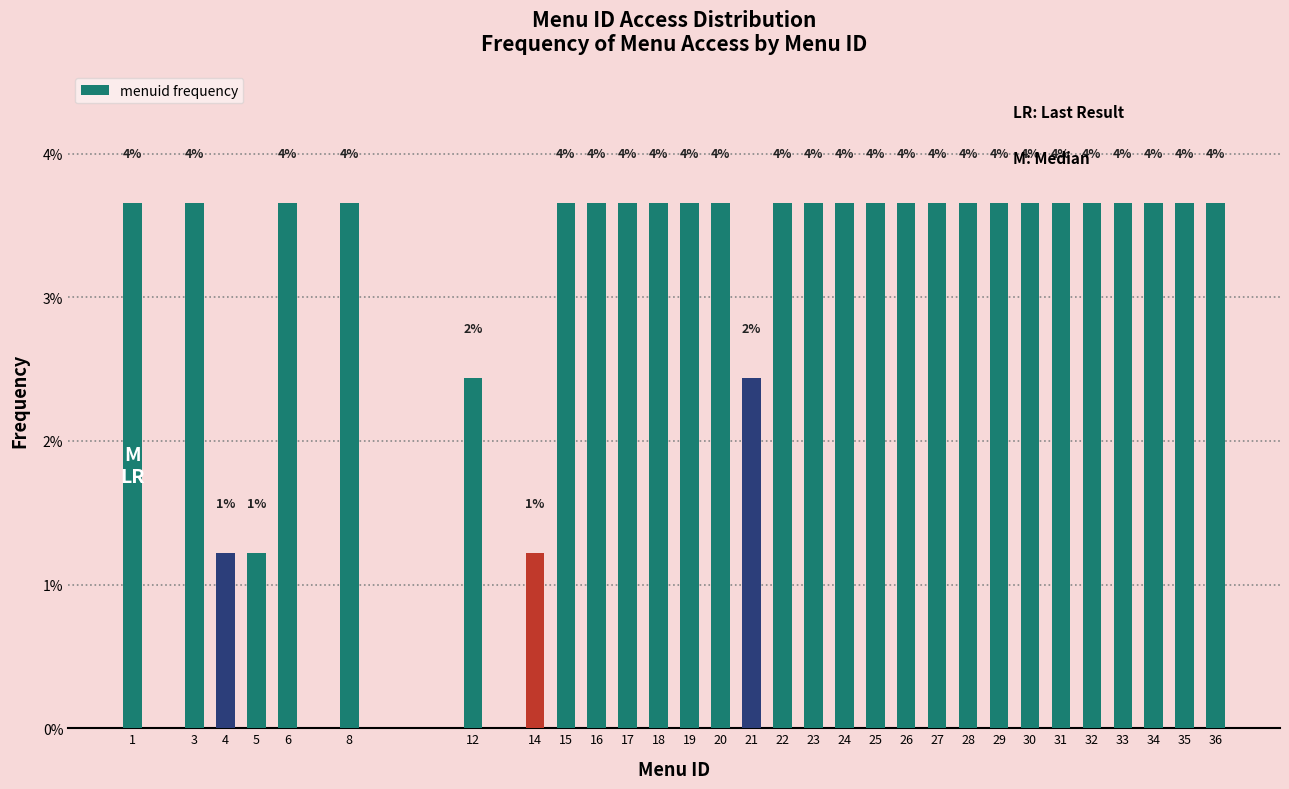

How many bars are there in total?

30